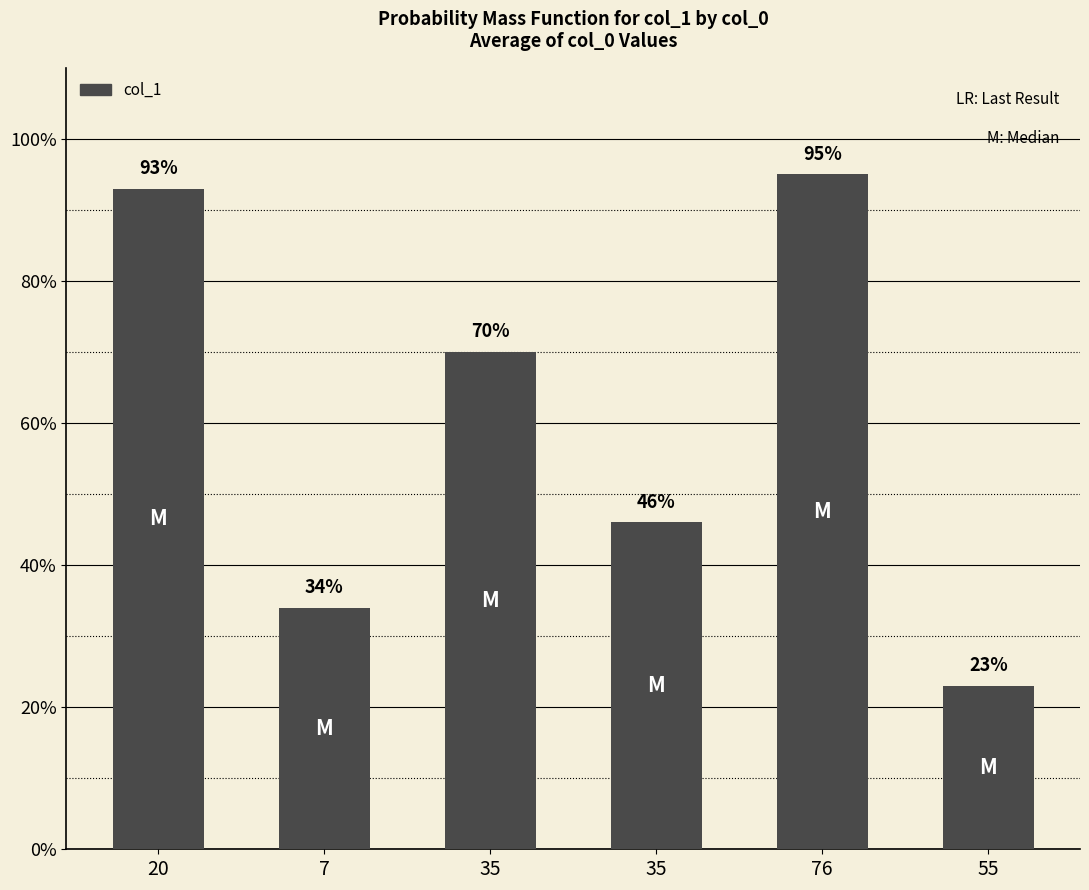

How many distinct data groups are displayed?

1